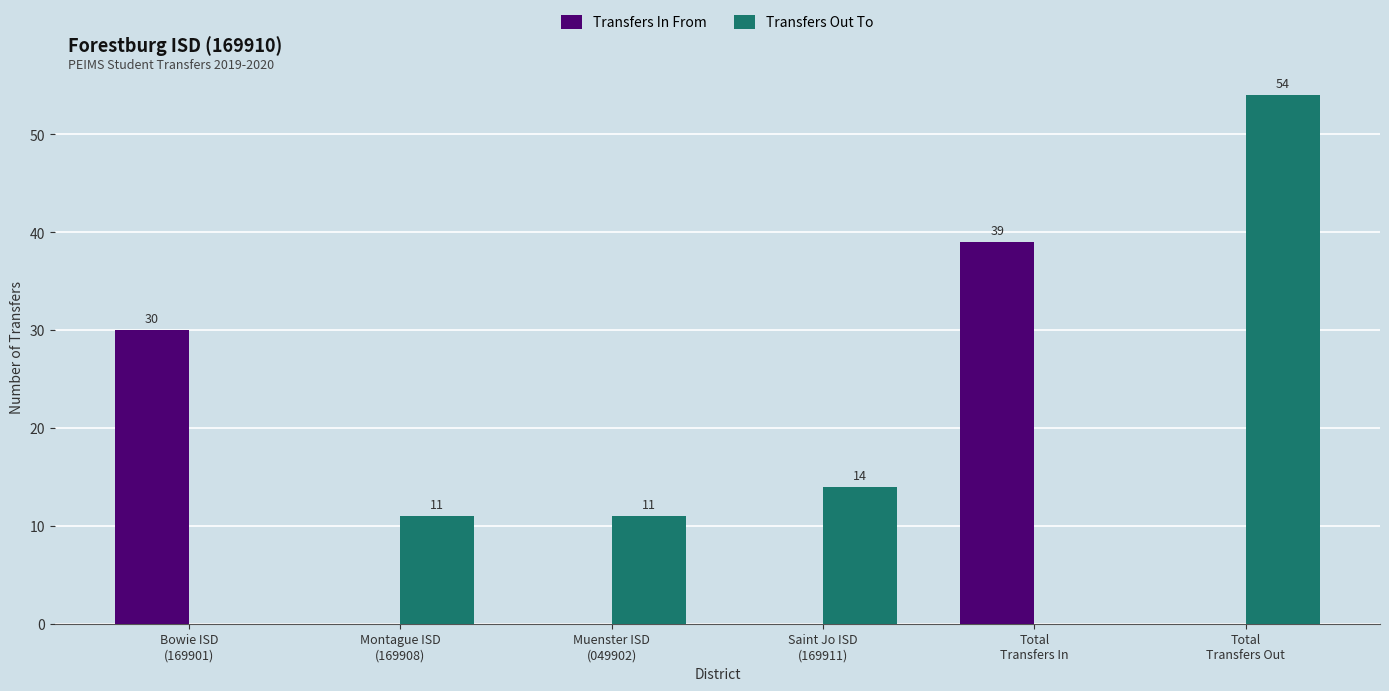

How many data points in Transfers In From are above 0?

2